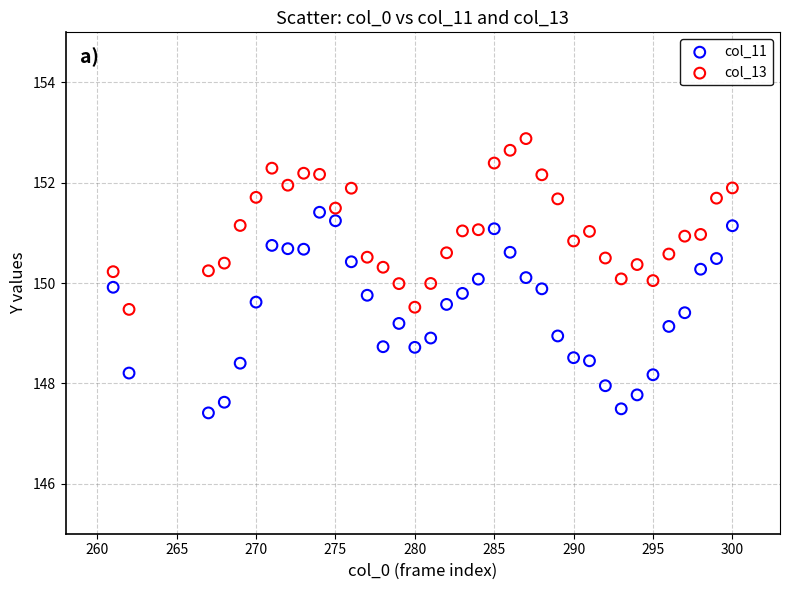

Across all data points, what is the range of Y values (max minus min)?

5.5